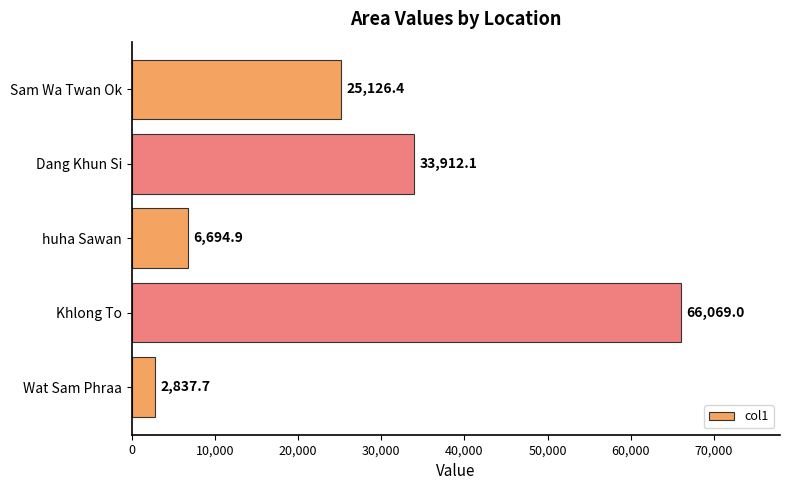

How many values exceed 25126?

3